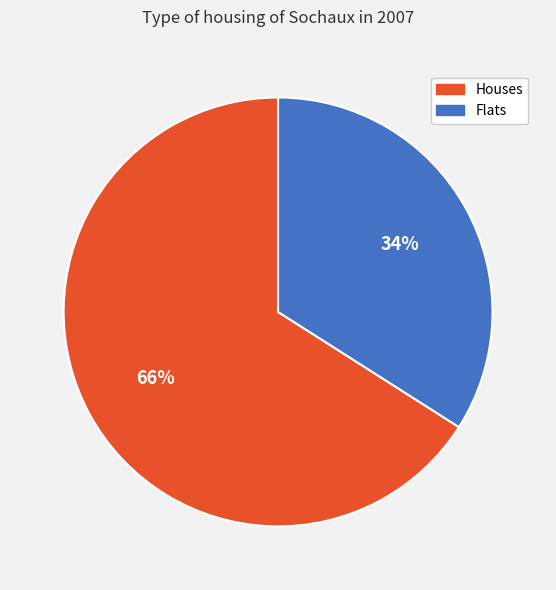

To the nearest percent, what portion does Flats represent?

34%